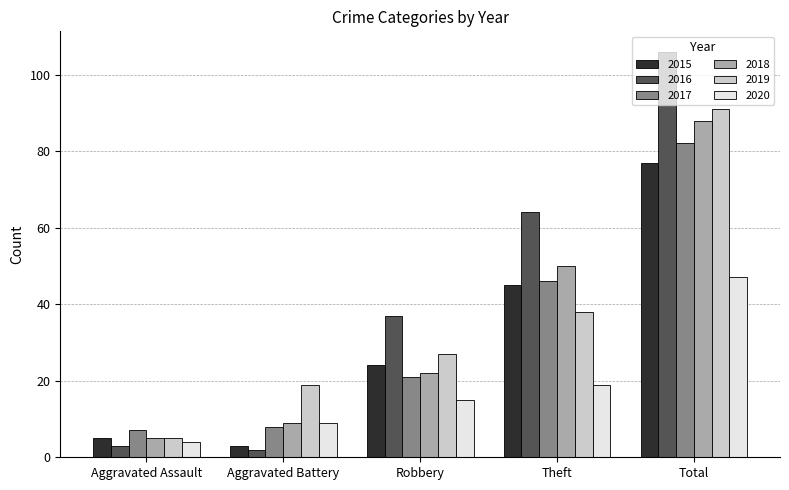

What is the maximum value shown in the chart?

106